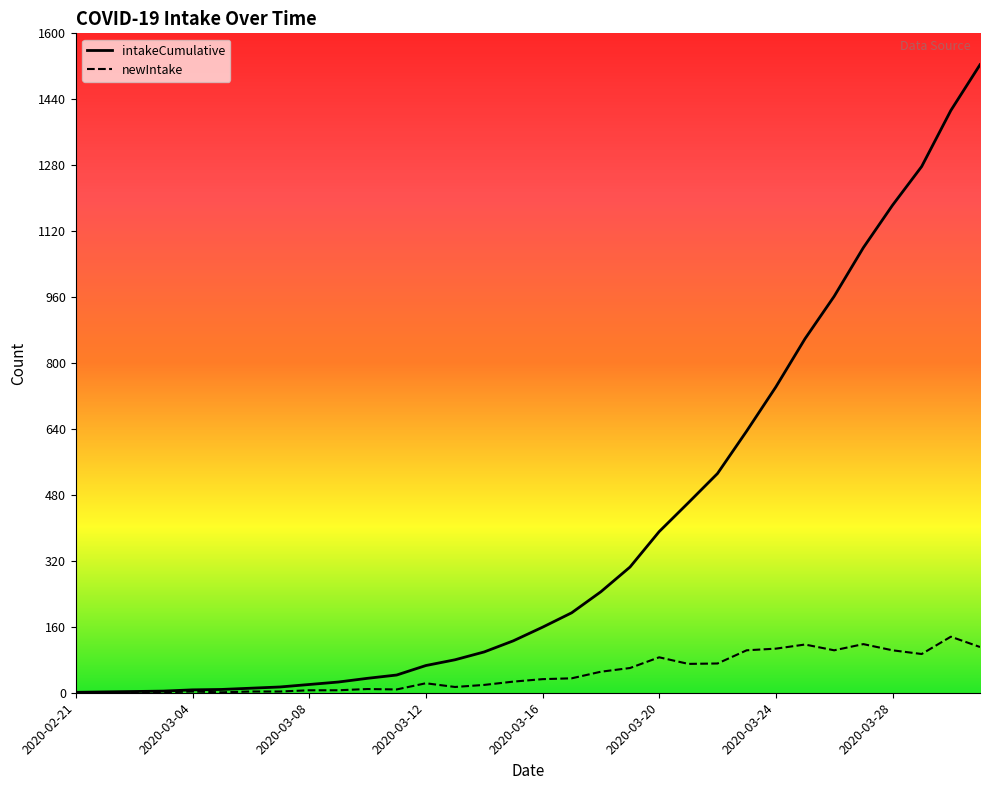

True or false: newIntake and intakeCumulative cross at least once.

False